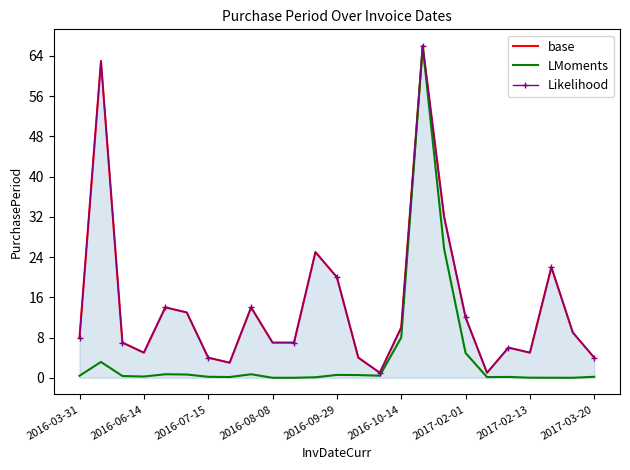

Which has a higher value, 12 or 10?

12